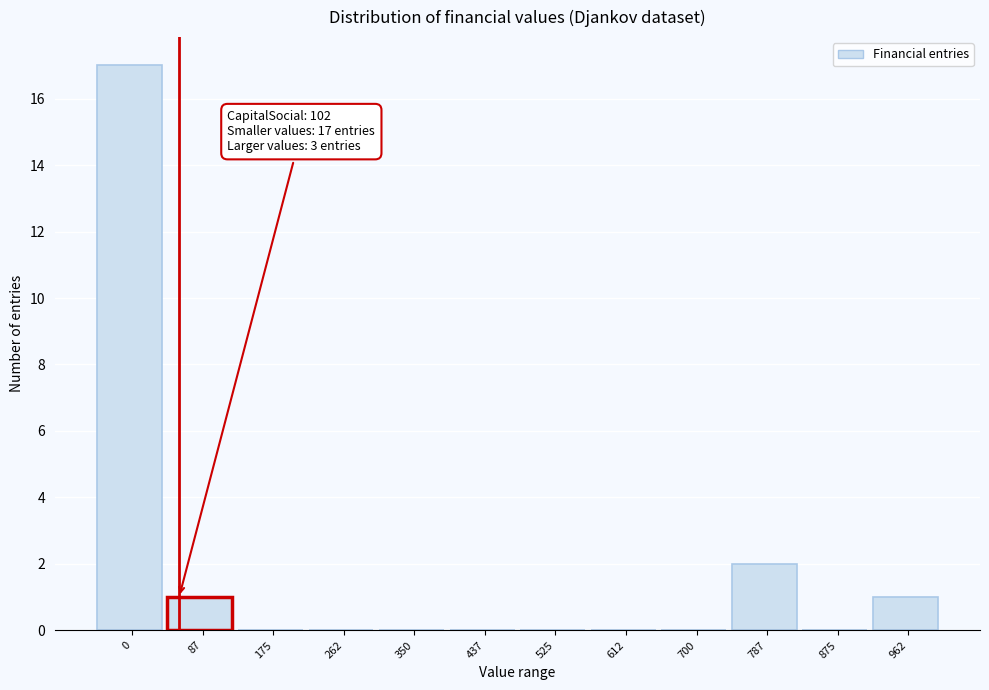

Reading left to right, list all the values displayed in this chart.

0=17	87=1	175=0	262=0	350=0	437=0	525=0	612=0	700=0	787=2	875=0	962=1